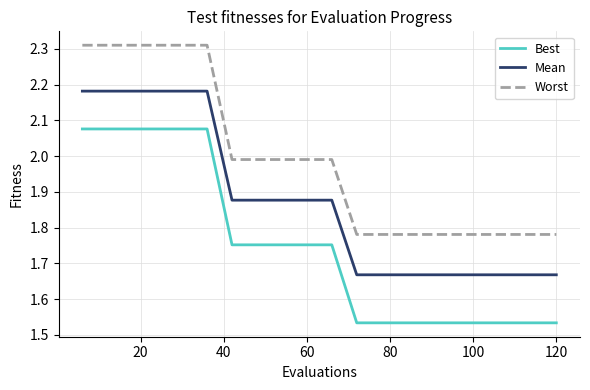

True or false: Best and Mean intersect in this chart.

False